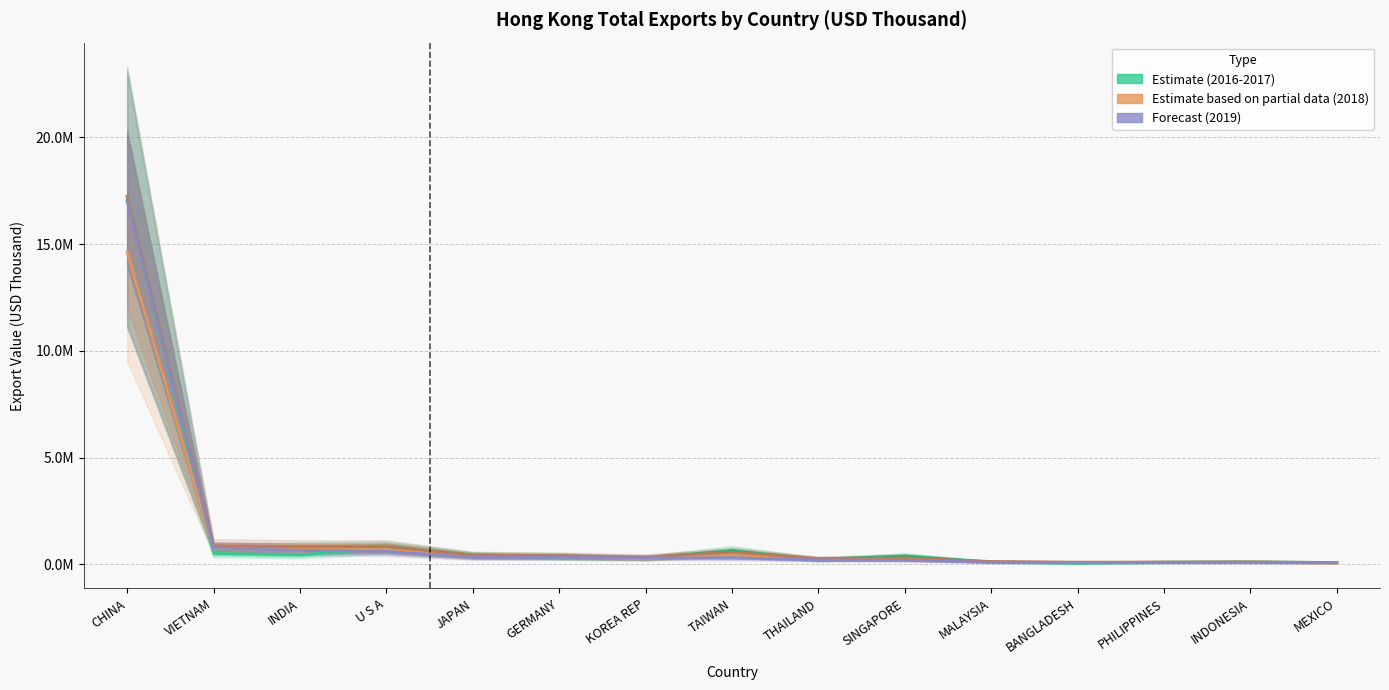

What is the label of the 5th point from the right?

MALAYSIA